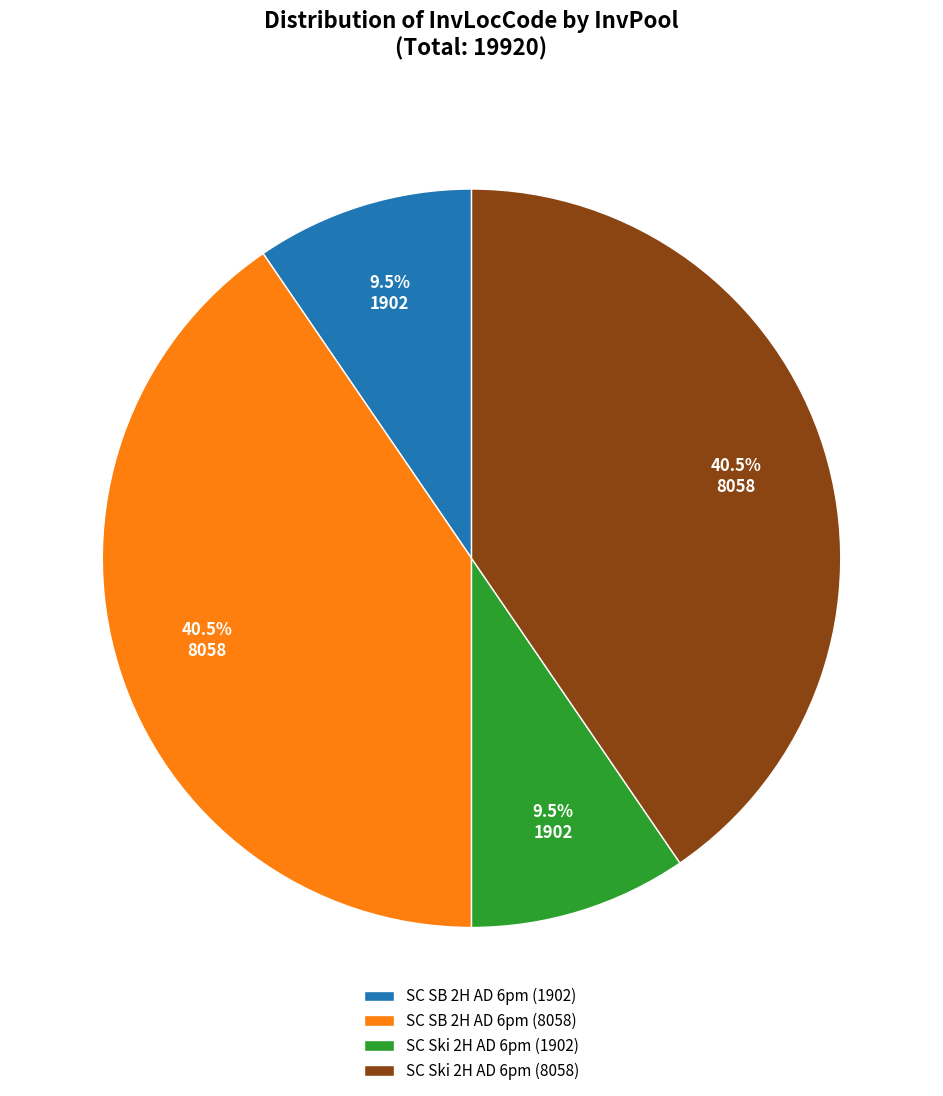

What is the ratio of the value at SC SB 2H AD 6pm (1902) to the value at SC Ski 2H AD 6pm (1902)?

1.0